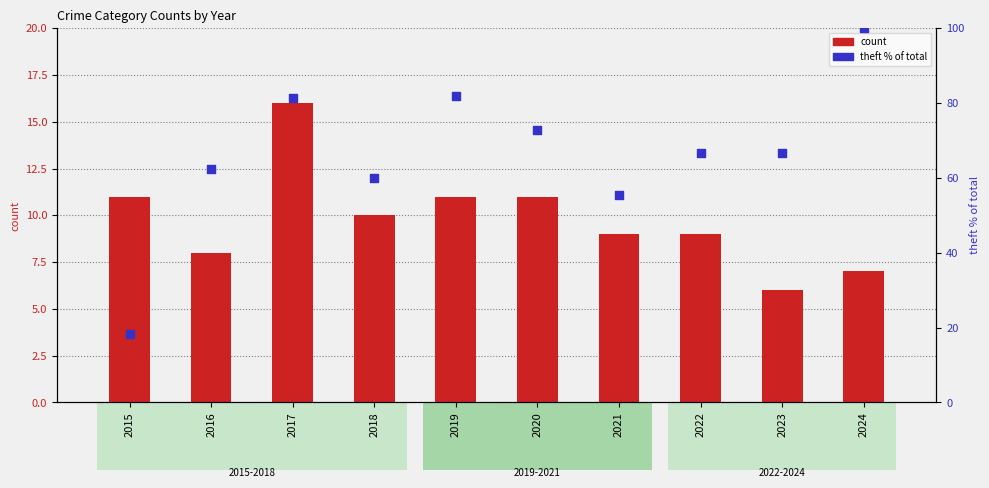

At how many categories does at least one series exceed 38?

9